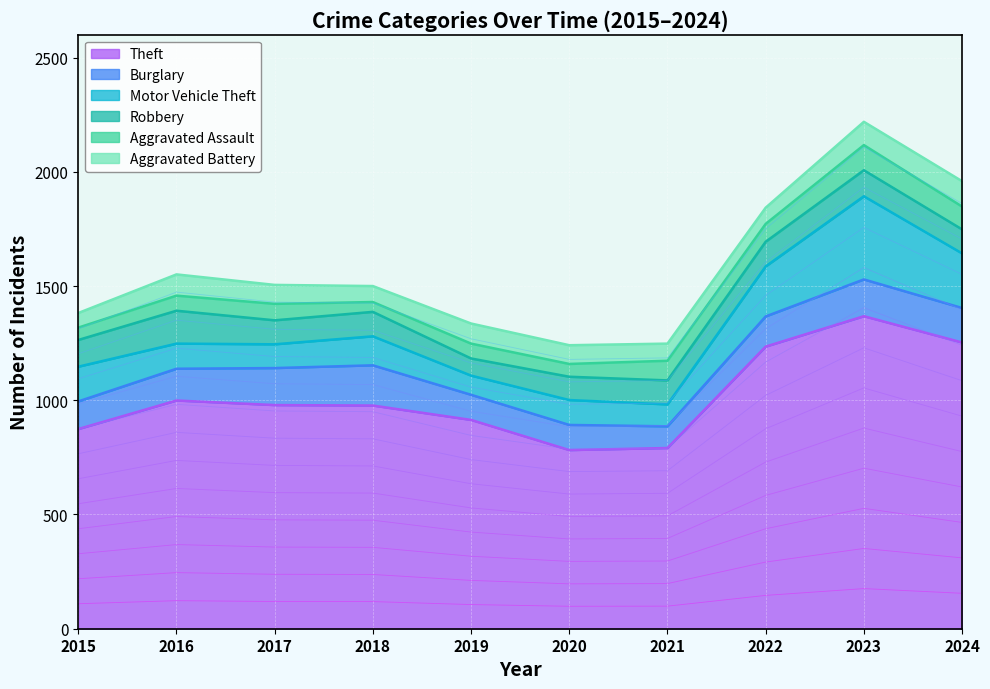

Which series changed the most between 2018 and 2024?

Theft